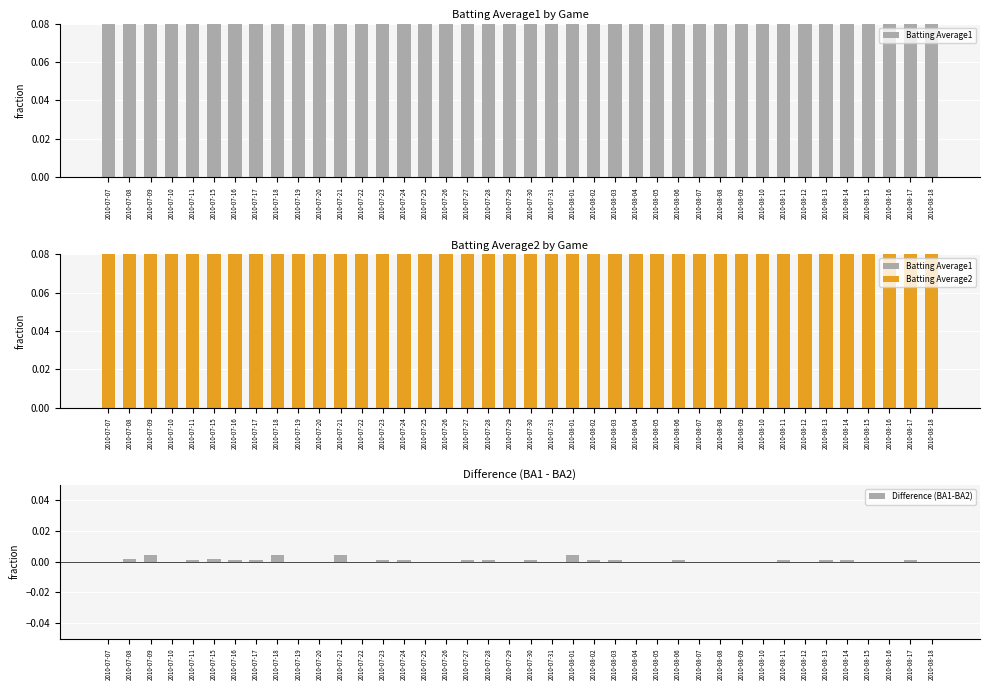

How many bars are there in each group?

3